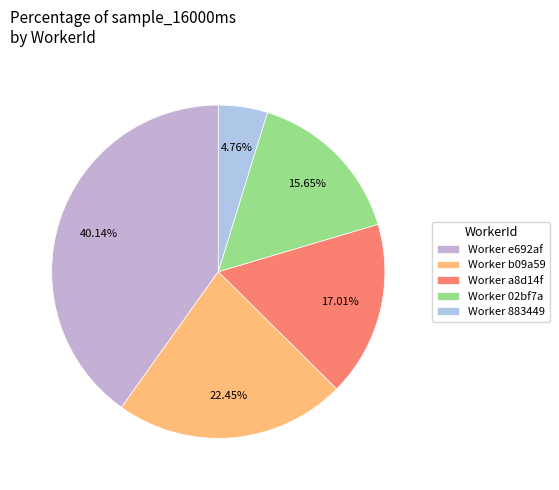

How many segments does this pie chart have?

5